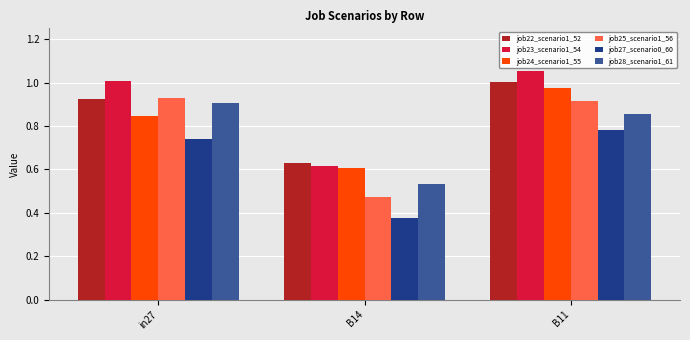

What is the sum of the job28_scenario1_61 values at in27 and B14?

1.4